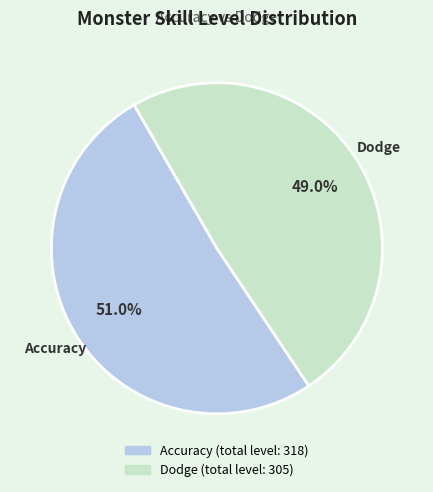

Does any single category account for the majority?

Yes